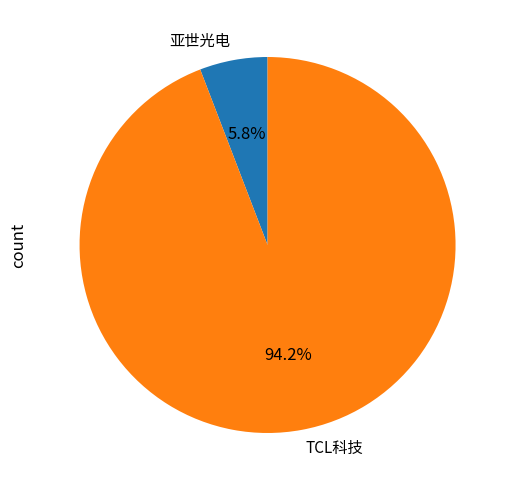

What is the total percentage of TCL科技 and 亚世光电?

100.0%